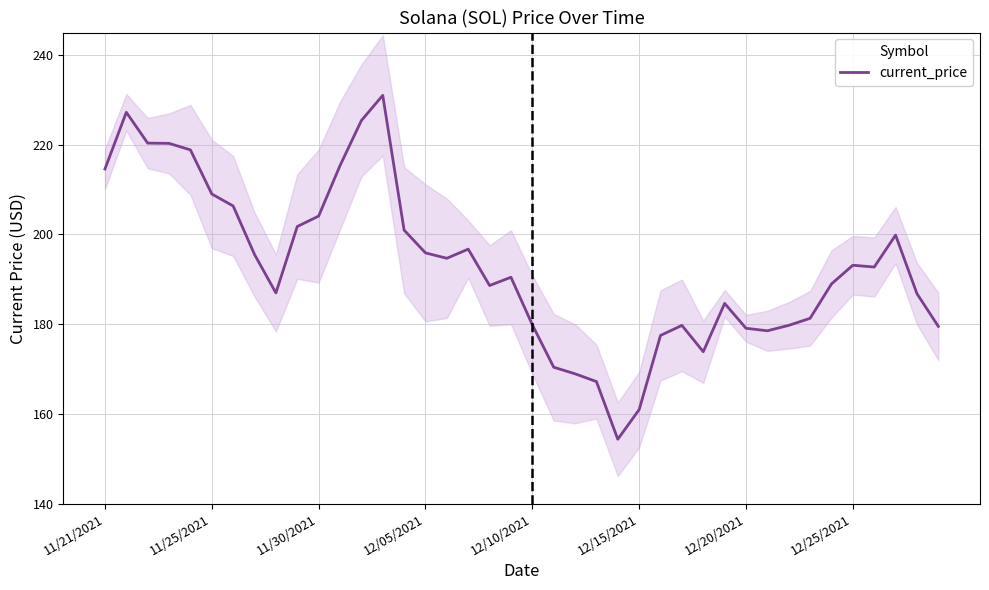

Does the chart display data point markers on the line(s)?

No